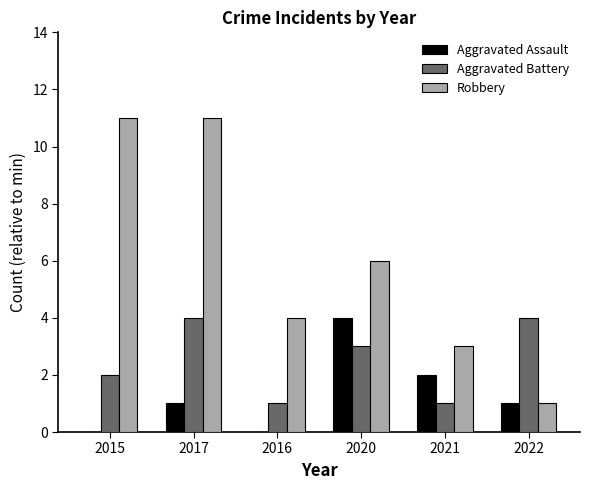

What is the difference between the Aggravated Battery values at 2017 and 2016?

3